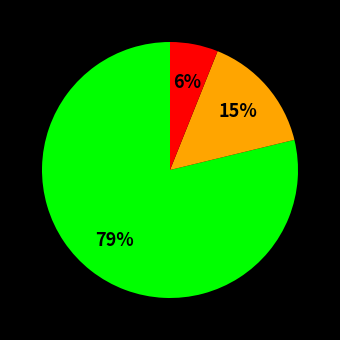

Does any single category account for the majority?

Yes